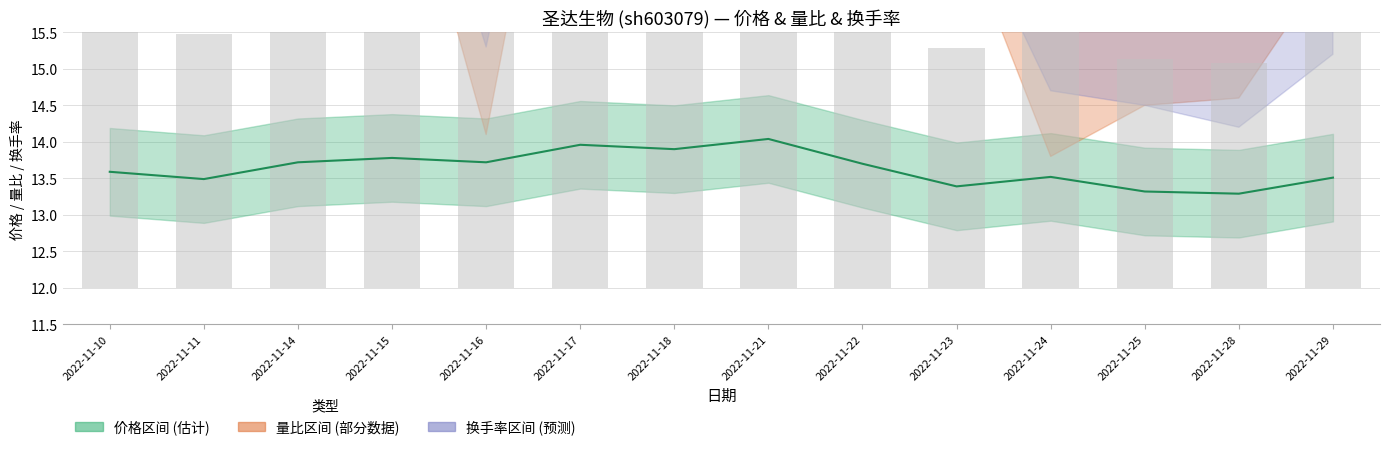

Where is 价格 nearest to the value 13?

2022-11-28